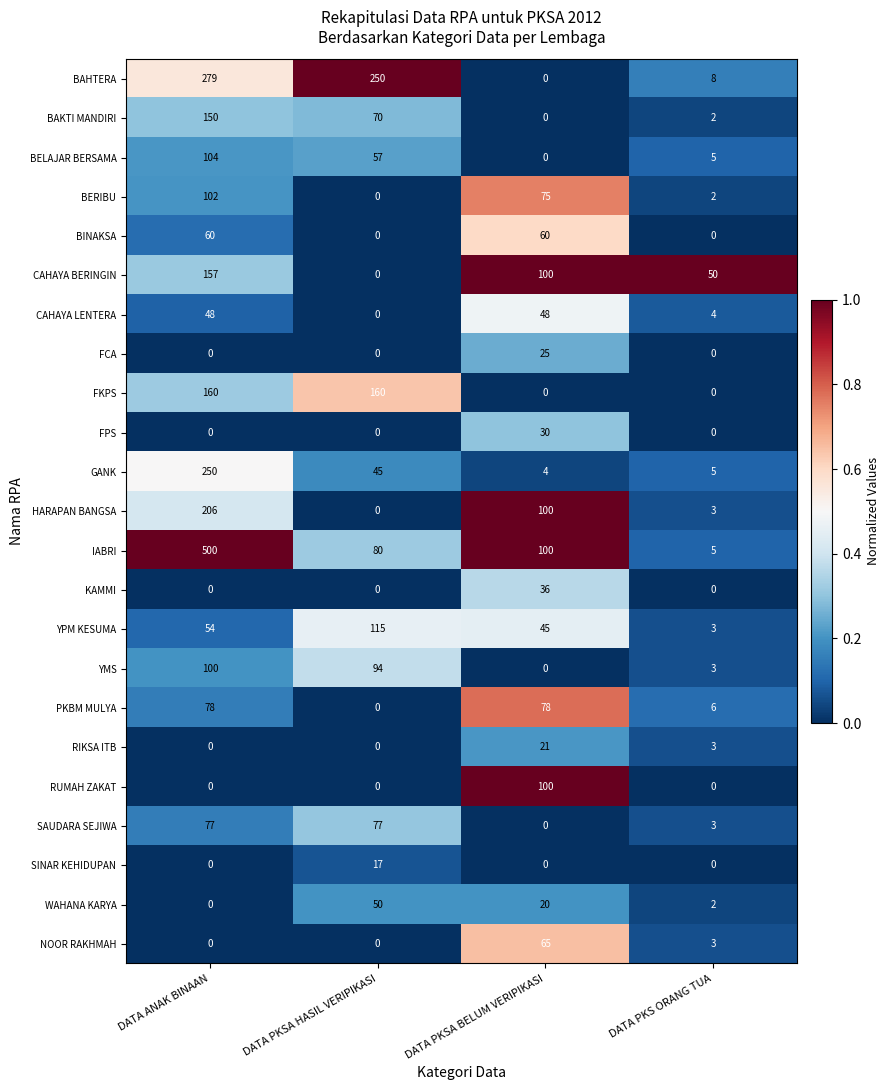

Between DATA ANAK BINAAN and DATA PKSA BELUM VERIPIKASI, which series saw the biggest shift?

IABRI